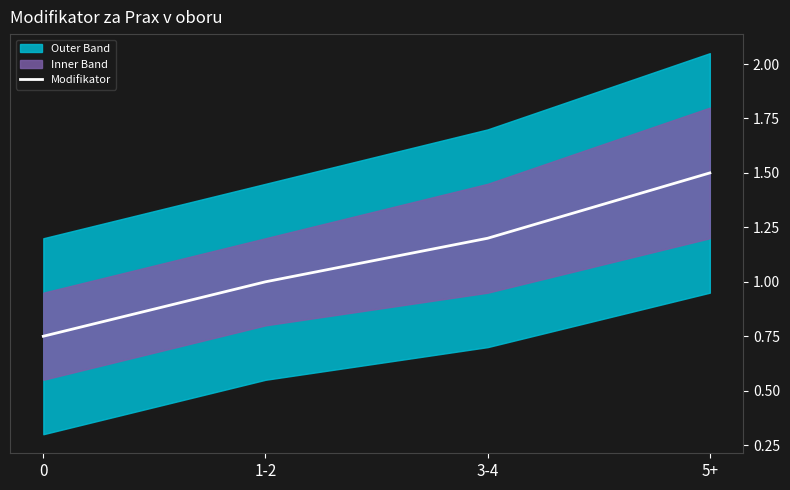

What is the average value?

1.1